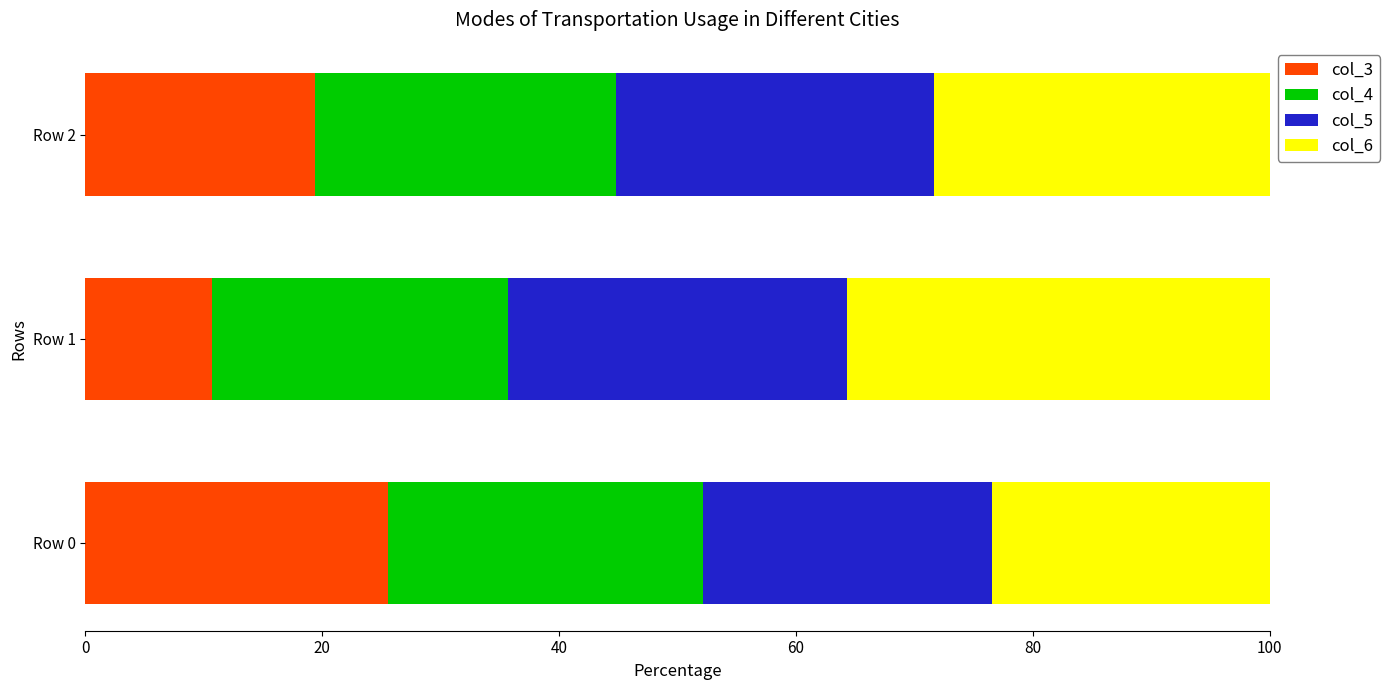

Is it true that col_3 equals 9.6 at Row 0?

False